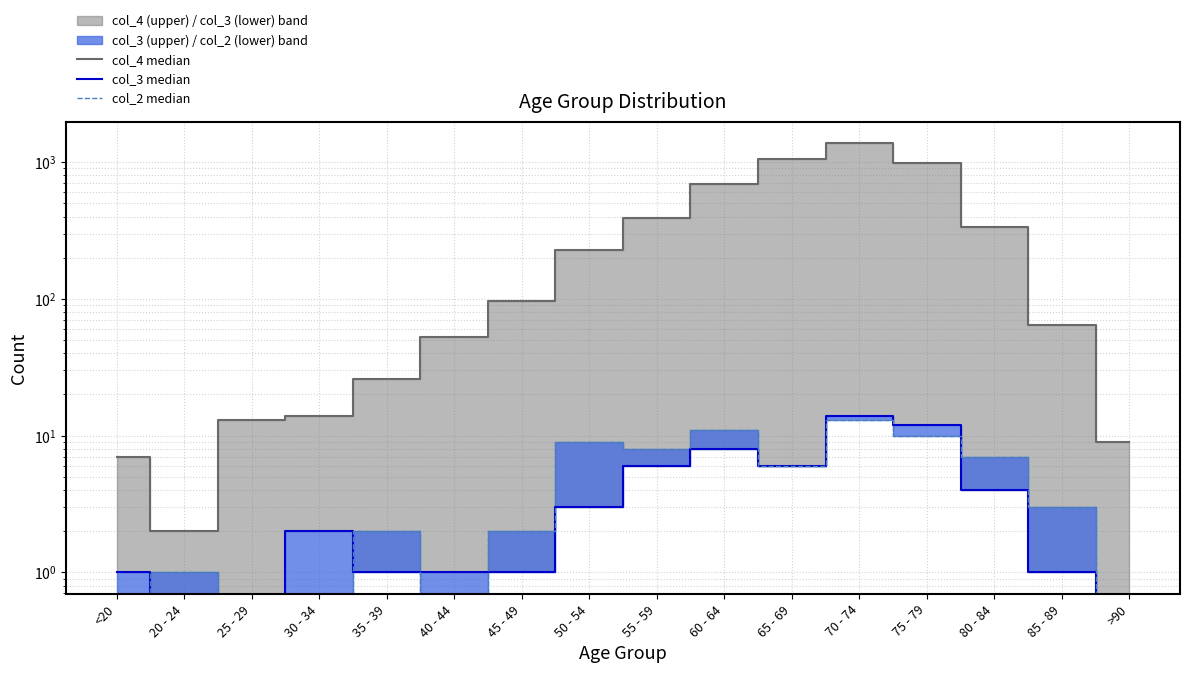

What are all the series names shown in the legend?

col_4 median, col_3 median, col_2 median